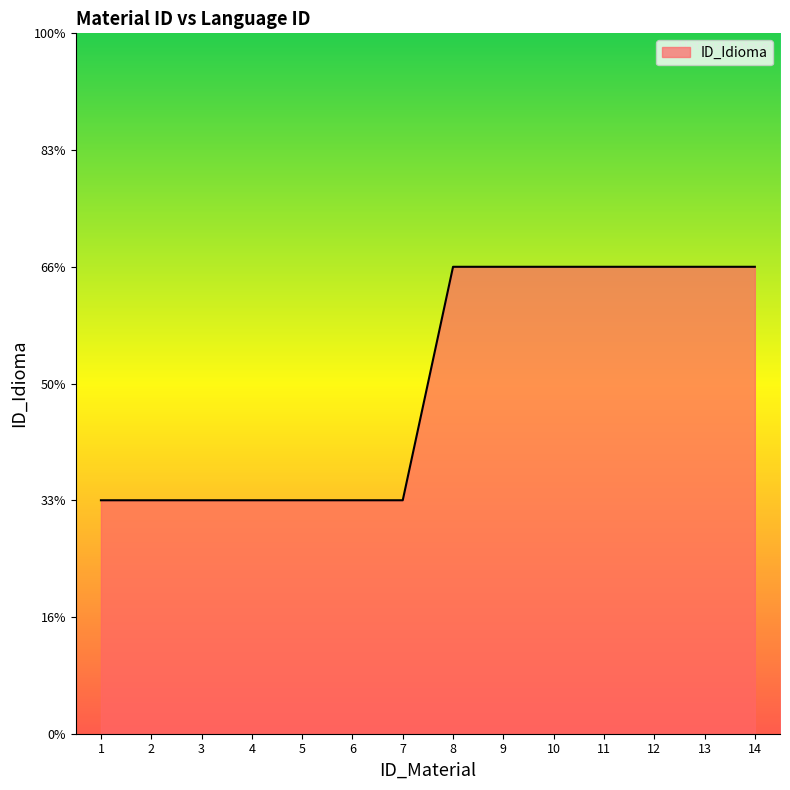

Rank the categories by value from lowest to highest.

1, 2, 3, 4, 5, 6, 7, 8, 9, 10, 11, 12, 13, 14